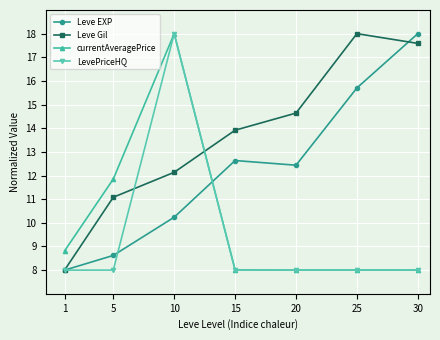

At which category is the sum across all series the highest?

10